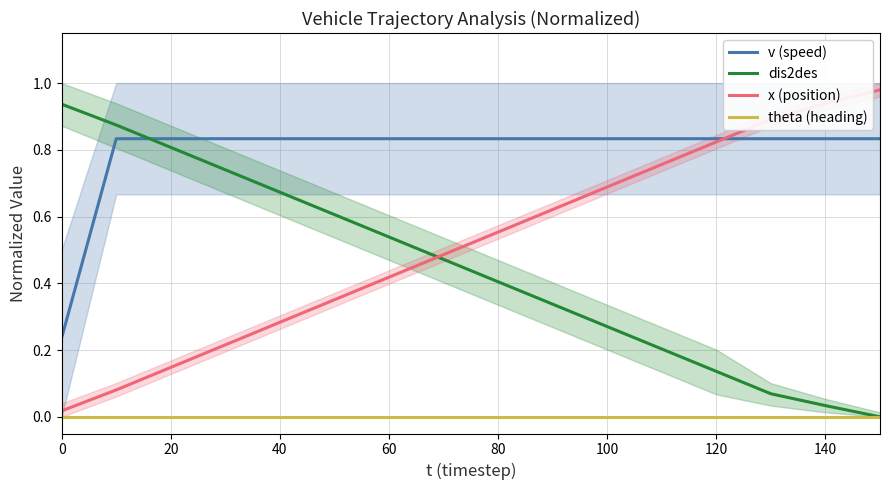

Which series has the largest total across all categories?

v (speed)